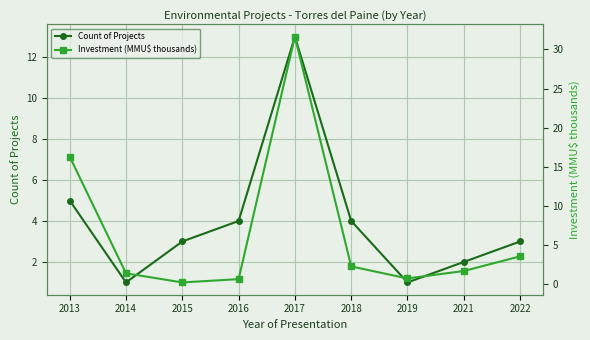

Reading left to right, list all the values displayed in this chart.

Count of Projects: 2013=5.0	2014=1.0	2015=3.0	2016=4.0	2017=13.0	2018=4.0	2019=1.0	2021=2.0	2022=3.0
Investment (MMU$ thousands): 2013=16.3	2014=1.4	2015=0.2	2016=0.7	2017=31.6	2018=2.3	2019=0.8	2021=1.7	2022=3.6